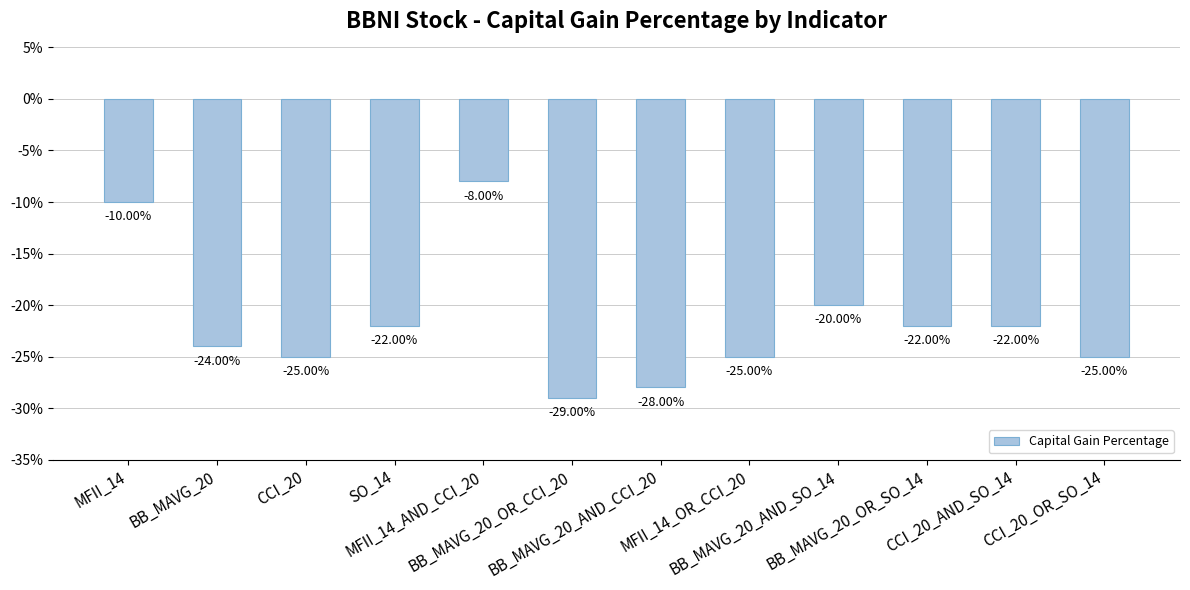

What is the value of the 9th bar from the left?

-20